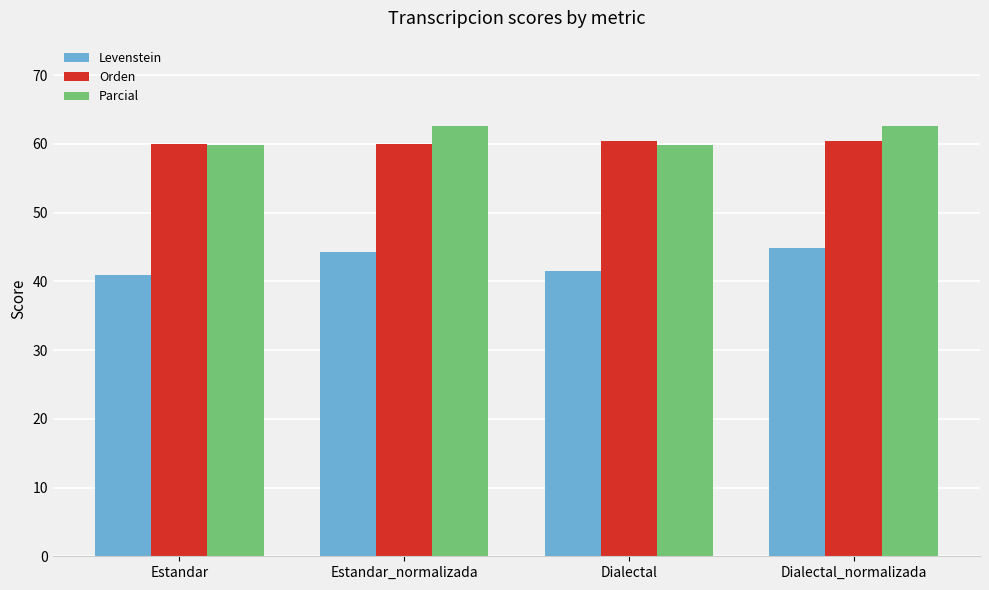

Which series has the largest total across all categories?

Parcial